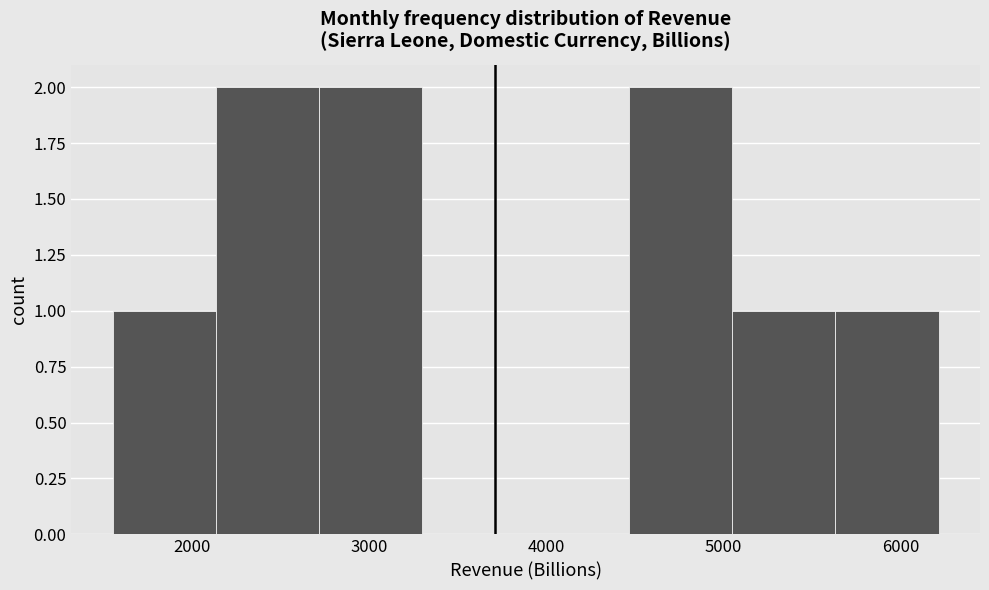

Reading left to right, list every bar in this chart as the range it spans on the x-axis followed by its height. Neither the bar edges nor the heights are printed on the chart, so give them approximately, as read against the axes.

1600 to 2100: 1
2100 to 2700: 2
2700 to 3300: 2
3300 to 3900: 0
3900 to 4500: 0
4500 to 5000: 2
5000 to 5600: 1
5600 to 6200: 1